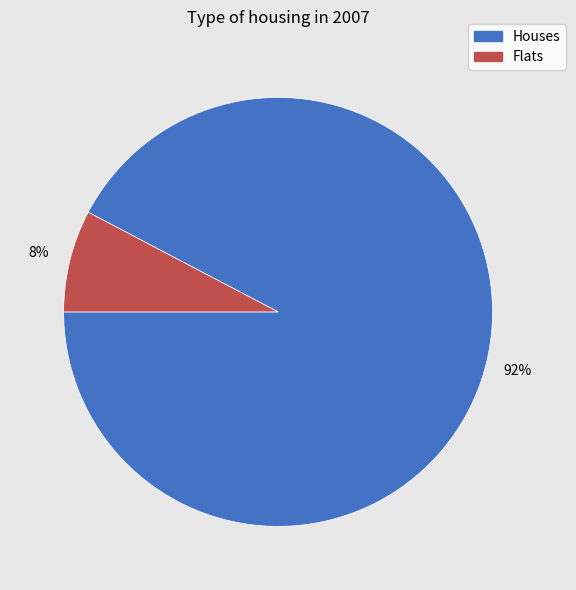

Does any single category account for the majority?

Yes